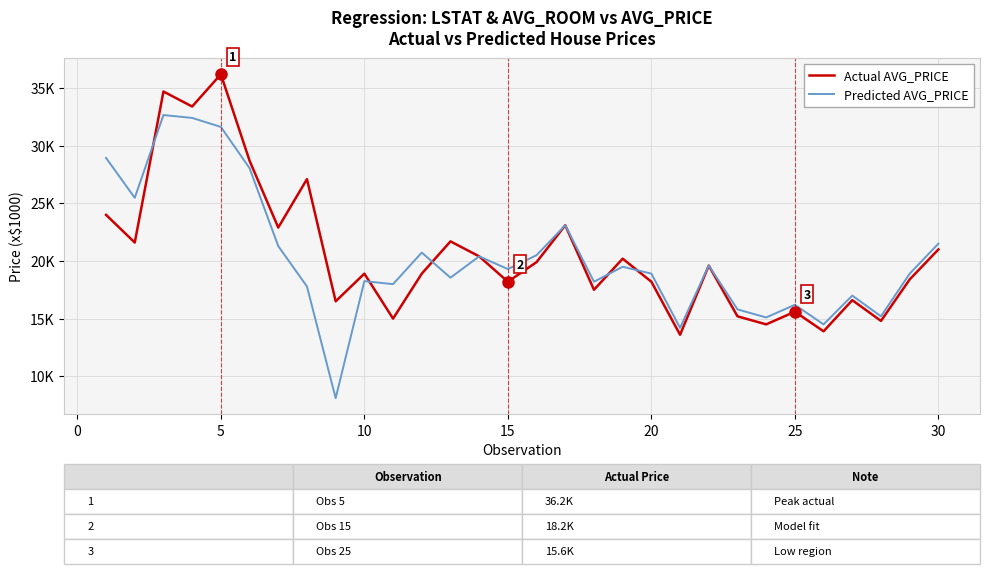

What are all the series names shown in the legend?

Actual AVG_PRICE, Predicted AVG_PRICE